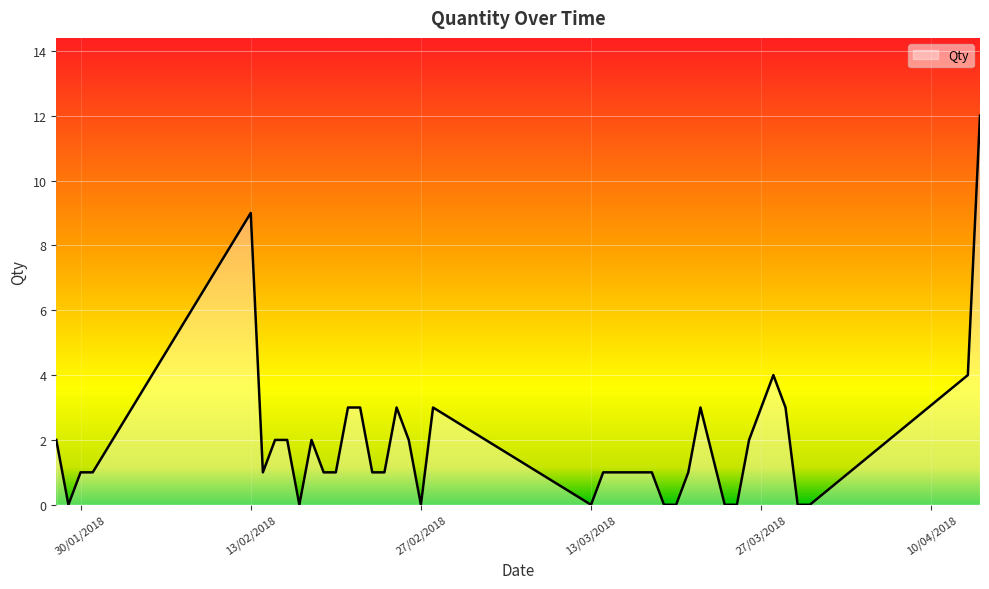

What is the difference between the maximum and minimum values?

12